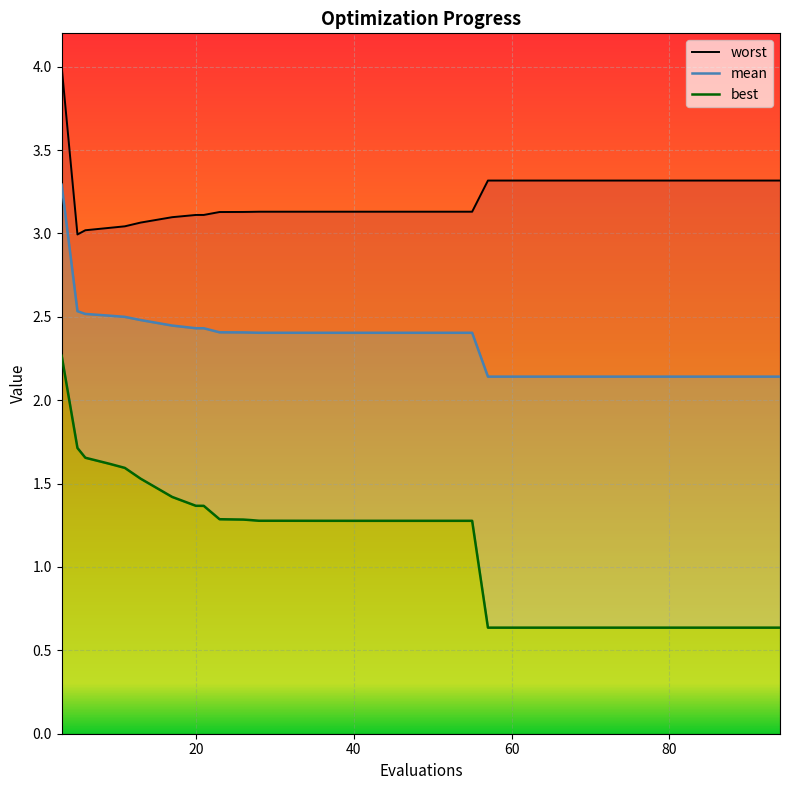

What is the sum of the best values at 17 and 20?

2.8